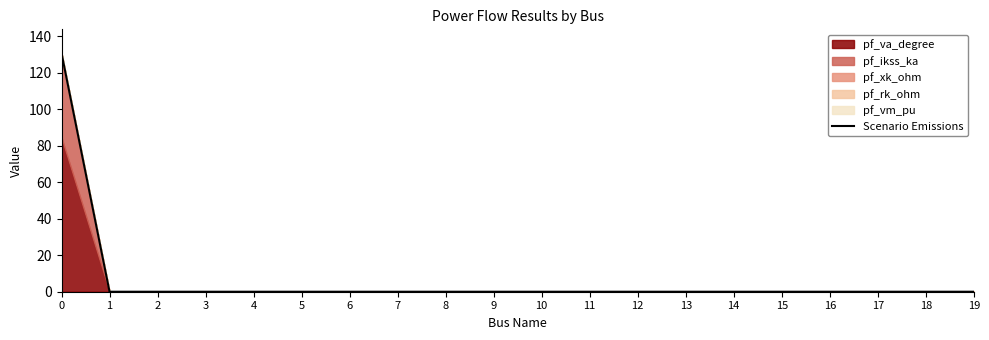

What is the maximum value for Scenario Emissions?

130.6